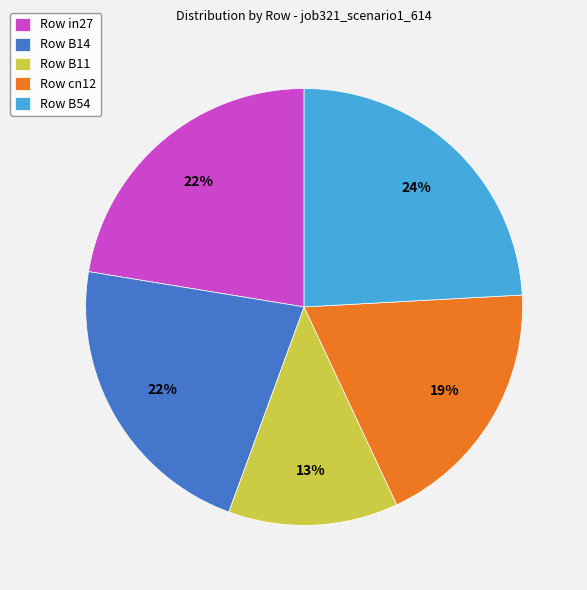

Is the sum of Row B54 and Row B14 greater than half?

No